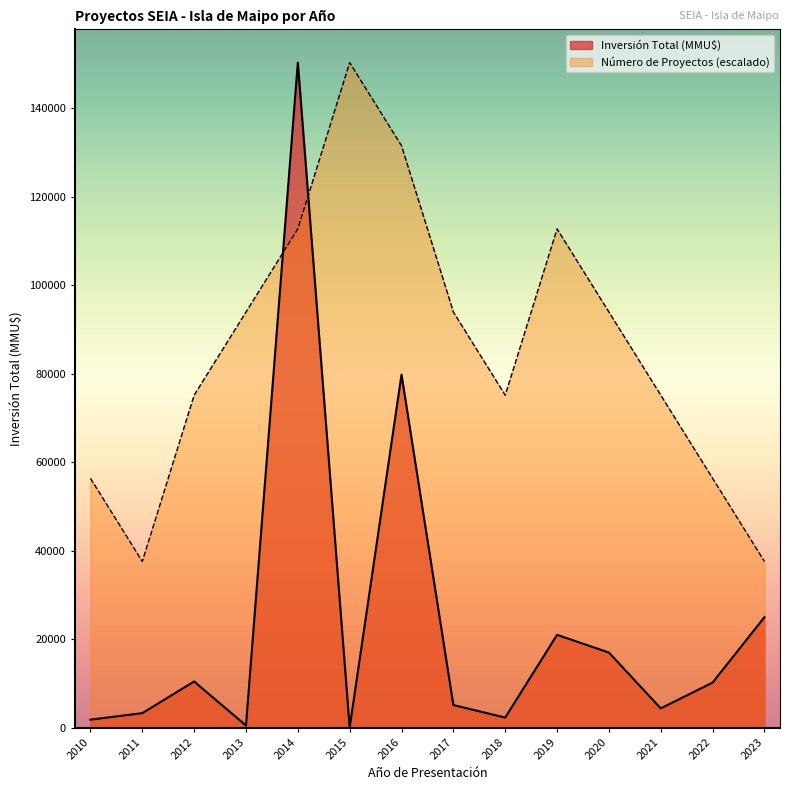

Which series has the largest range (max minus min)?

Inversión Total (MMU$)